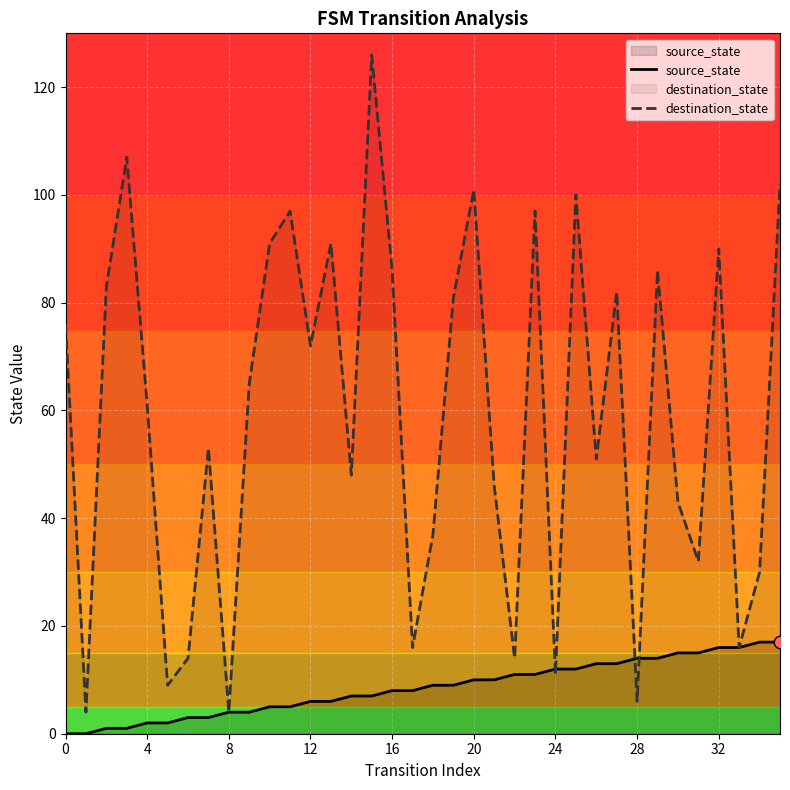

What is the total value across all series at 10?

96